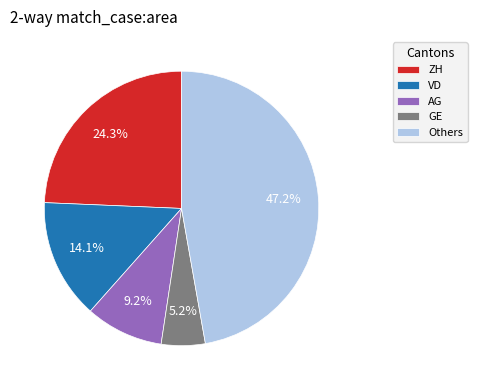

Combined, do GE and VD account for over 50%?

No